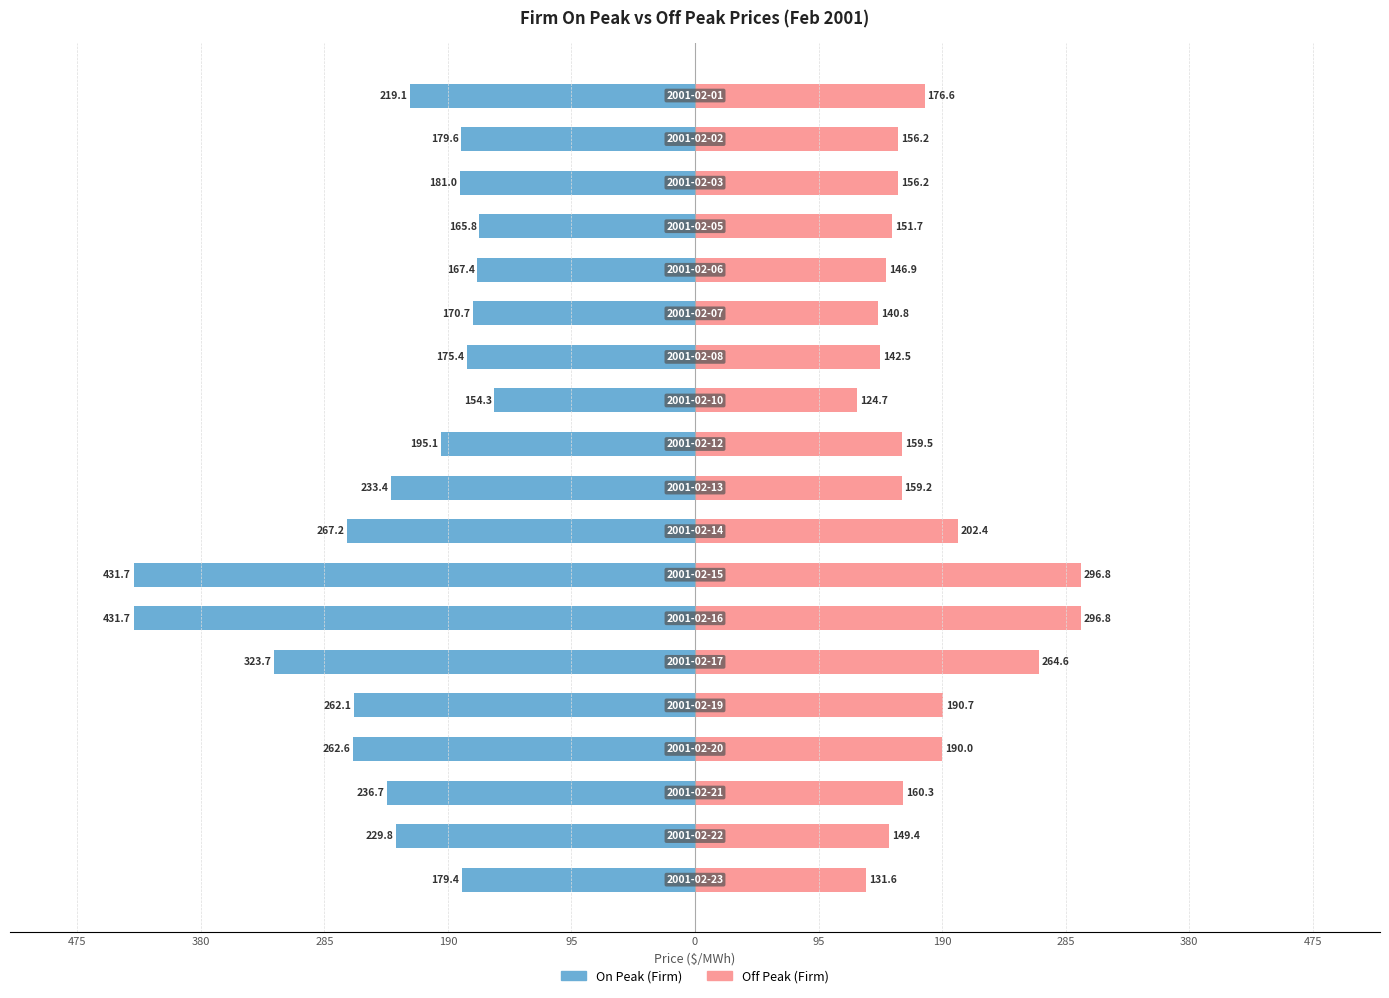

What is the label of the 6th bar from the right?

13